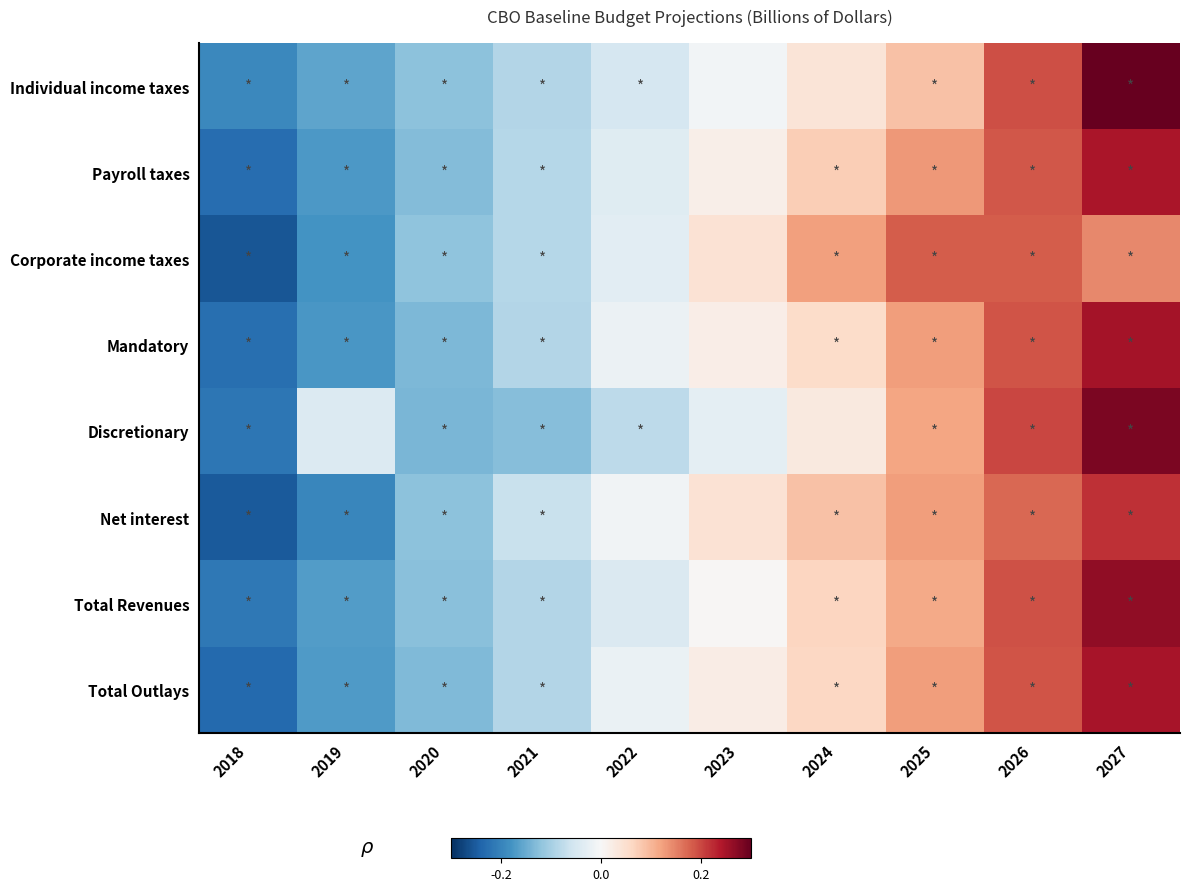

Rank the series by their maximum value, from lowest to highest.

Corporate income taxes, Net interest, Payroll taxes, Total Outlays, Mandatory, Total Revenues, Discretionary, Individual income taxes